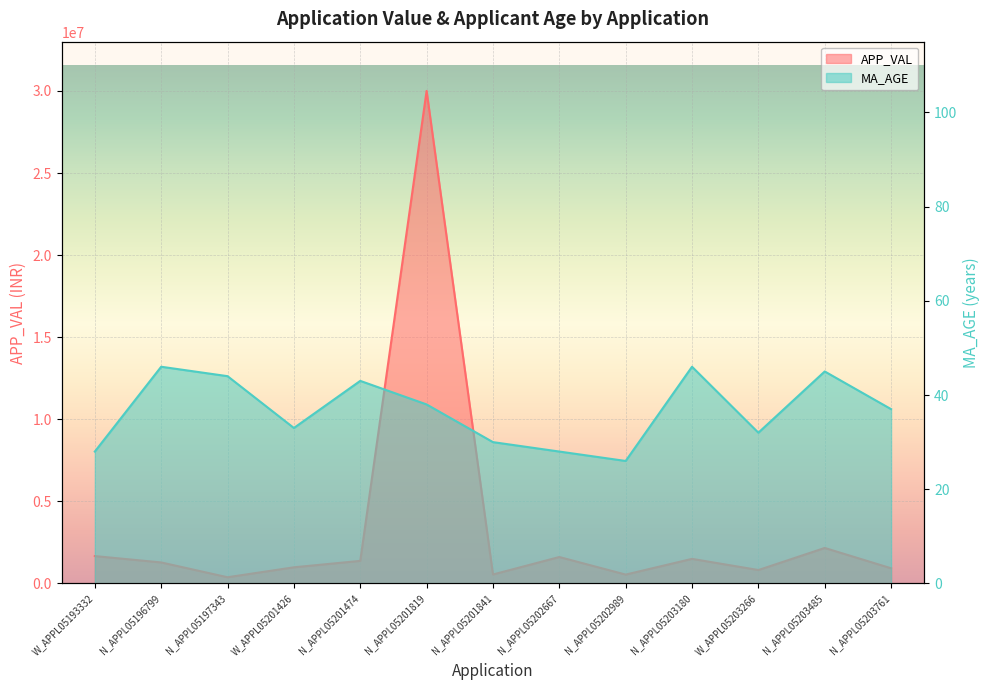

Reading left to right, extract all data points from this chart.

APP_VAL: 1668136	1280337	378876	984376	1376068	30000000	546784	1610872	540651	1498392	818399	2162981	926520
MA_AGE: 28	46	44	33	43	38	30	28	26	46	32	45	37